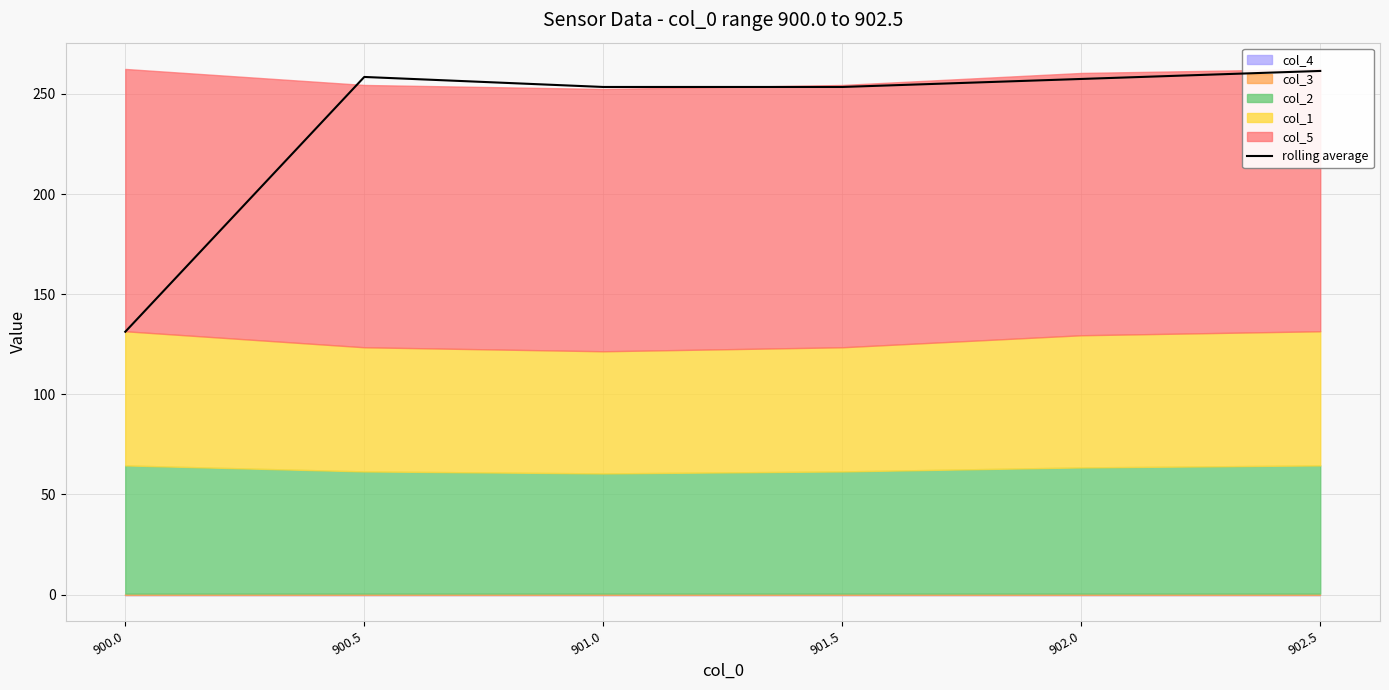

What is the change in value from 900.5 to 902.5?

+3.0